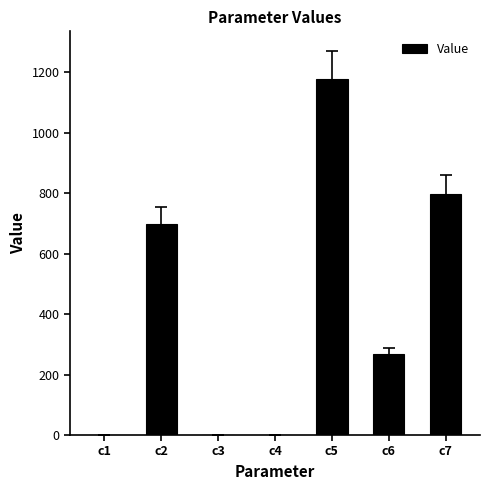

Count the number of categories in the chart.

7